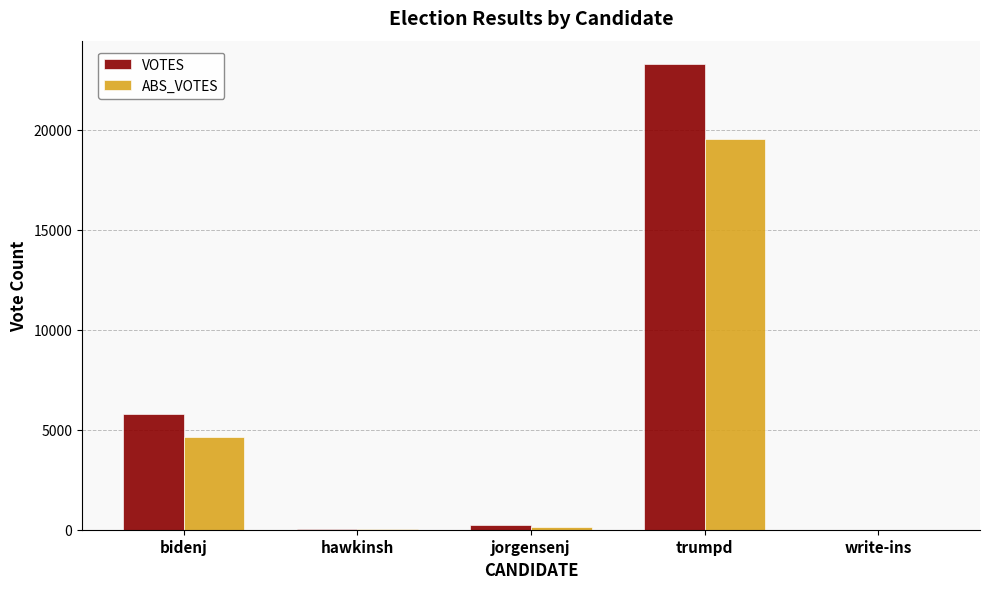

What are all the series names shown in the legend?

VOTES, ABS_VOTES